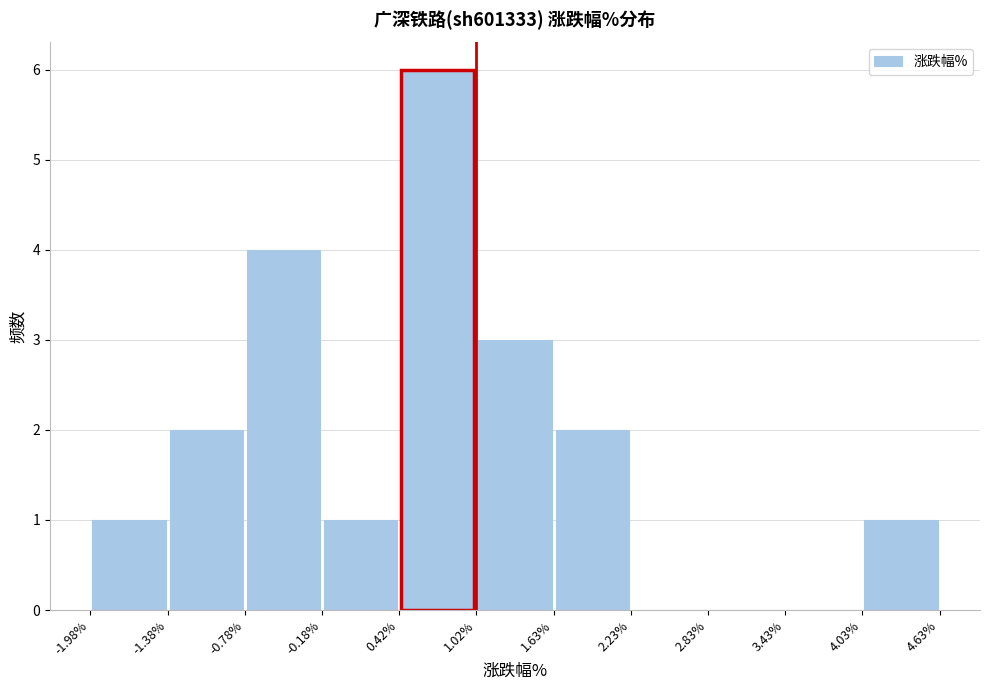

Reading left to right, transcribe this chart: for each bar, give the range it covers on the x-axis and its height. The values are not printed on the chart, so give them approximately, as read against the axis.

-1.98% to -1.38%: 1
-1.38% to -0.78%: 2
-0.78% to -0.18%: 4
-0.18% to 0.42%: 1
0.42% to 1.02%: 6
1.02% to 1.63%: 3
1.63% to 2.23%: 2
2.23% to 2.83%: 0
2.83% to 3.43%: 0
3.43% to 4.03%: 0
4.03% to 4.63%: 1